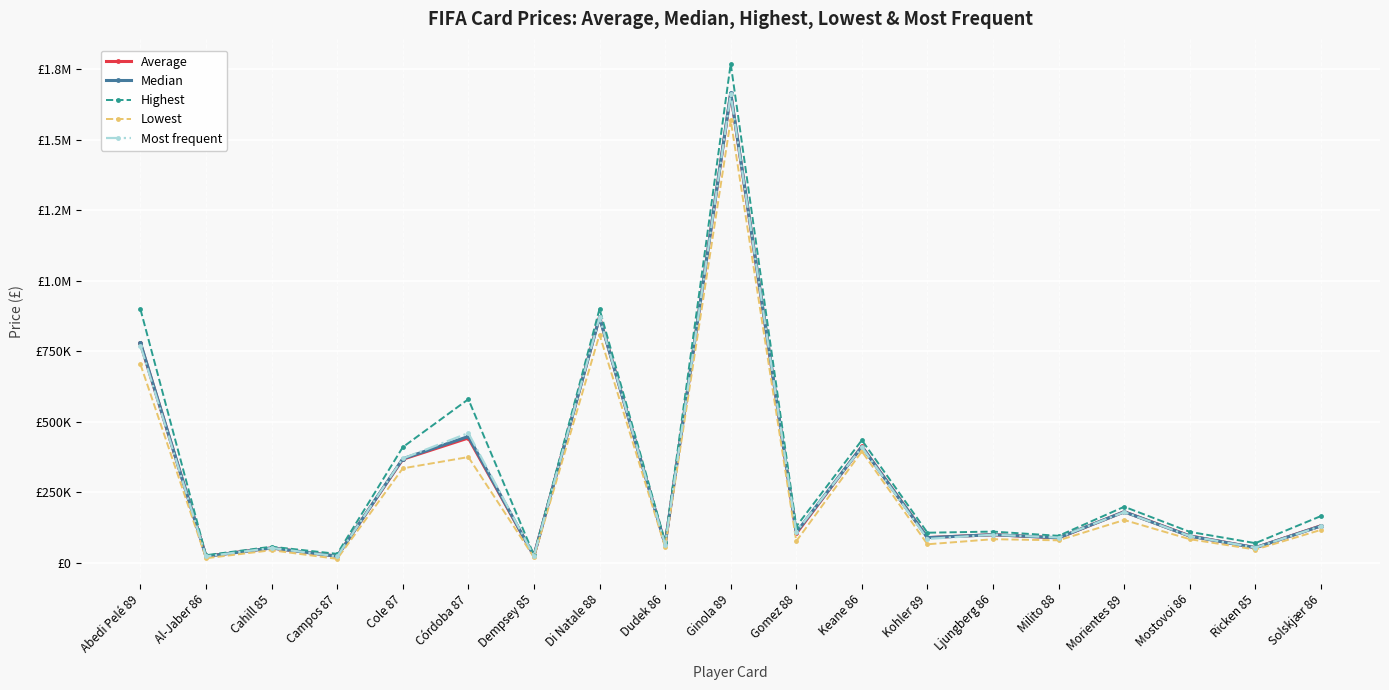

Reading left to right, extract all data points from this chart.

Average: 777566.0	23582.5	52987.0	23719.5	367274.0	442552.0	25144.5	871432.0	65403.0	1662904.0	104248.0	412590.0	89648.0	99958.0	88629.0	181280.0	95602.0	53900.0	131618.0
Median: 780000.0	23250.0	53000.0	23500.0	369000.0	448000.0	25000.0	870000.0	65500.0	1665000.0	108000.0	412000.0	89500.0	100000.0	89000.0	181000.0	95000.0	54000.0	131000.0
Highest: 899000.0	27250.0	57500.0	32000.0	410000.0	580000.0	27750.0	900000.0	75500.0	1769000.0	129000.0	435000.0	107000.0	111000.0	96000.0	199000.0	110000.0	70000.0	166000.0
Lowest: 704000.0	16500.0	45000.0	14250.0	335000.0	375000.0	20000.0	809000.0	56000.0	1569000.0	77000.0	395000.0	66000.0	84000.0	80000.0	152000.0	84000.0	47250.0	117000.0
Most frequent: 770000.0	23000.0	53000.0	23000.0	370000.0	460000.0	25000.0	870000.0	65000.0	1660000.0	110000.0	410000.0	85000.0	100000.0	90000.0	180000.0	95000.0	54000.0	130000.0